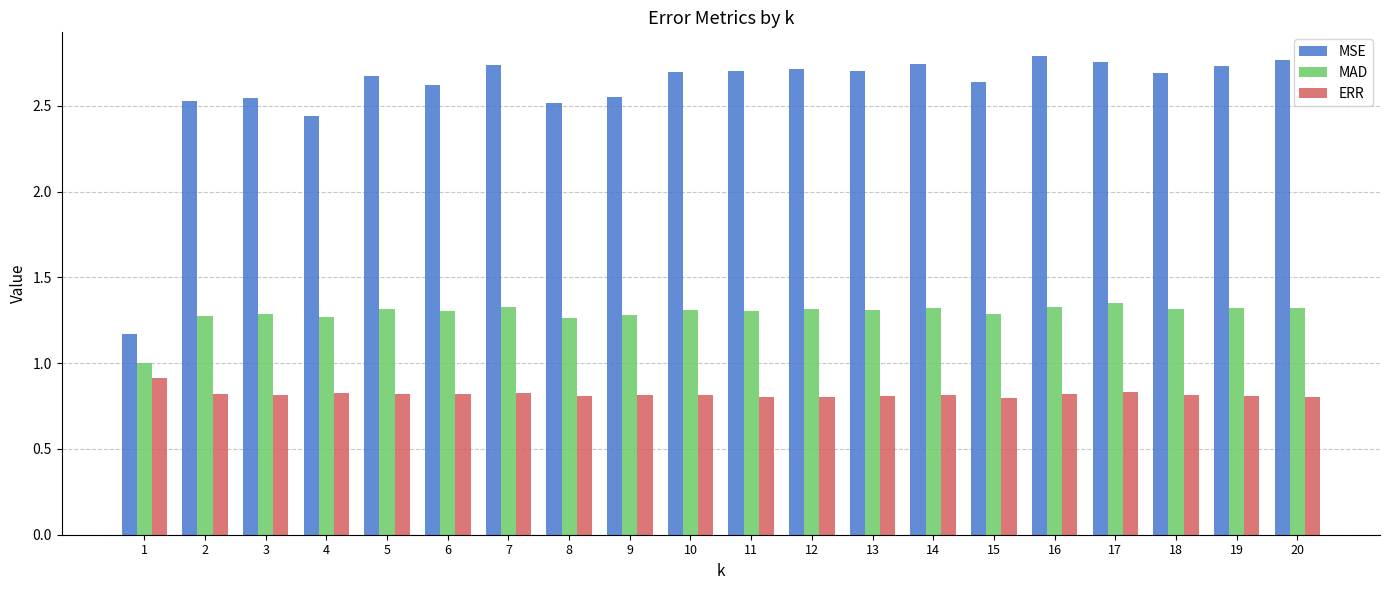

What is the difference between the MSE values at 13 and 4?

0.3